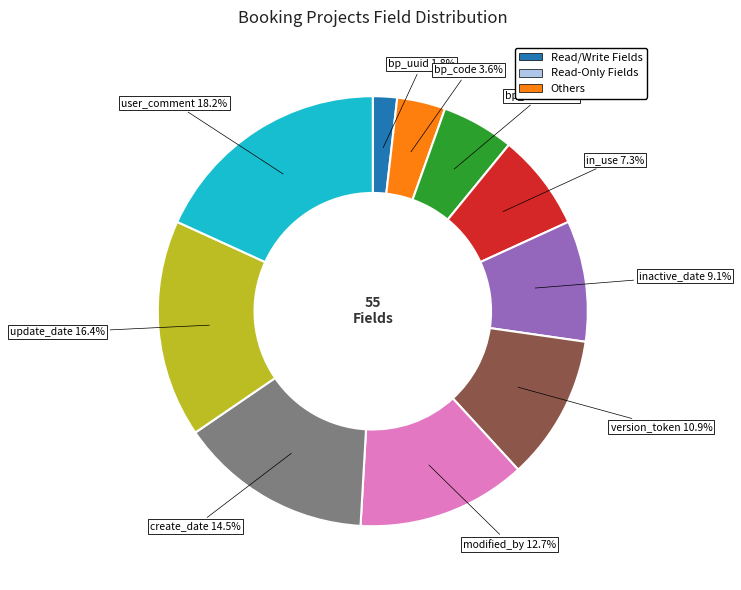

Is there a majority slice in this chart?

No